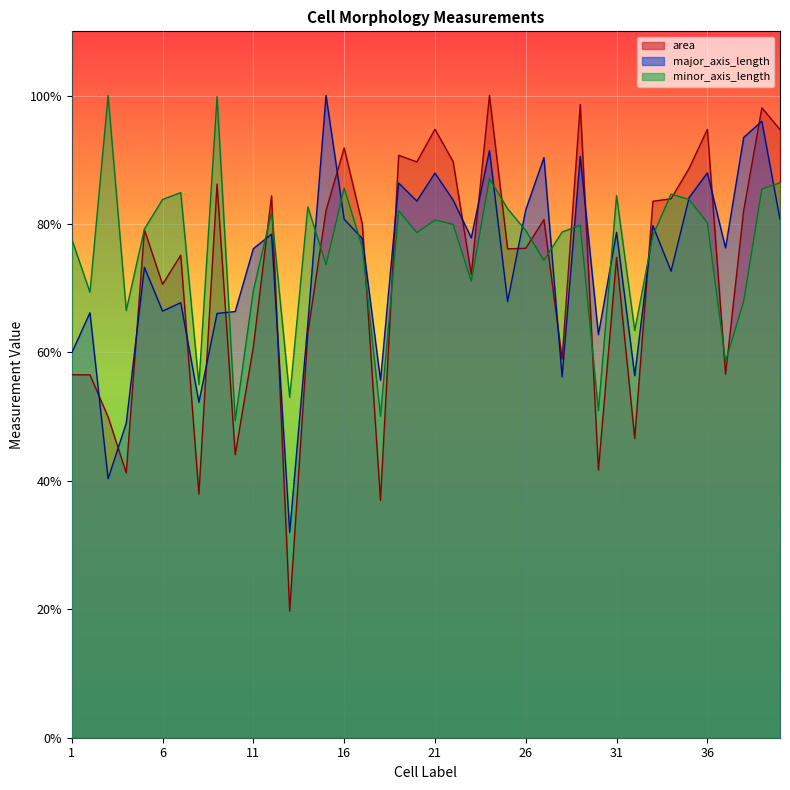

Reading left to right, what are all the values shown in this chart?

area: 56.5	56.5	50.0	41.3	79.1	70.6	75.1	37.9	86.2	44.1	60.9	84.4	19.7	63.0	82.1	91.8	80.0	36.9	90.7	89.7	94.8	89.7	72.2	100.0	76.1	76.2	80.7	59.0	98.6	41.7	74.8	46.6	83.5	83.9	88.7	94.7	56.6	82.1	98.1	94.7
major_axis_length: 59.9	66.2	40.3	49.0	73.2	66.4	67.7	52.2	66.1	66.4	76.2	78.4	32.0	64.5	100.0	80.7	77.7	55.7	86.4	83.6	87.9	83.7	77.8	91.4	67.9	82.2	90.3	56.2	90.5	62.8	78.7	56.4	79.7	72.7	84.1	88.0	76.3	93.5	96.0	80.7
minor_axis_length: 77.6	69.4	100.0	66.5	79.2	83.8	84.9	55.0	99.9	49.4	69.7	81.8	53.0	82.7	73.7	85.6	76.4	50.1	82.1	78.6	80.6	79.9	71.1	87.1	82.4	79.0	74.3	78.8	79.8	50.9	84.4	63.4	78.2	84.6	83.8	80.2	58.6	68.0	85.4	86.4